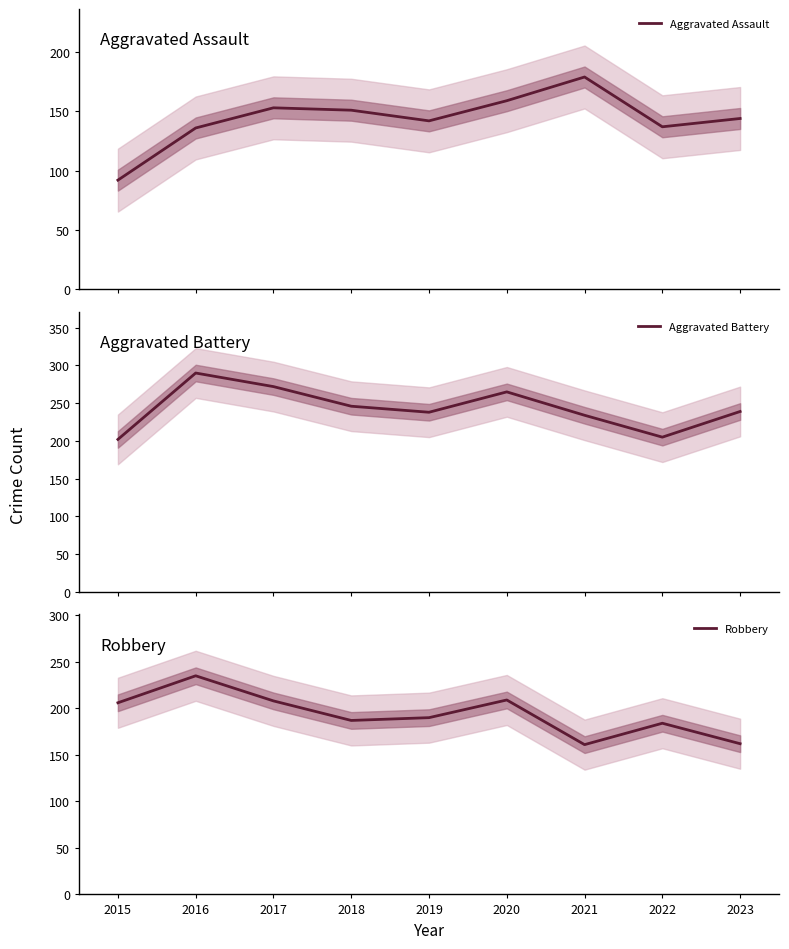

What is the maximum value for Aggravated Assault?

179